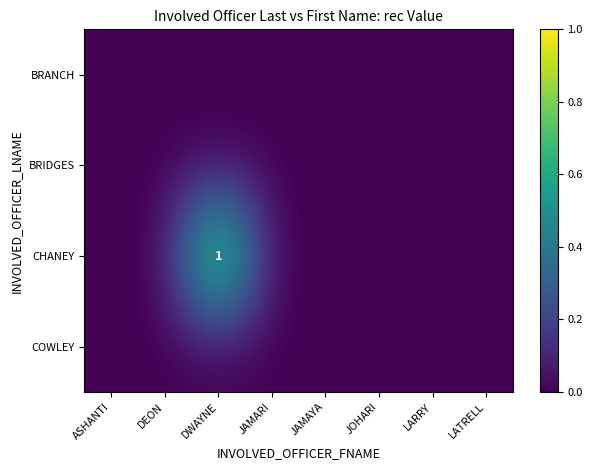

At which category does the chart reach its peak across all series?

DWAYNE